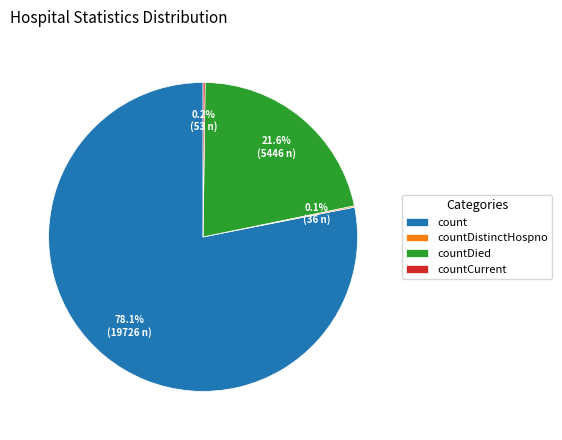

What is the majority slice?

count